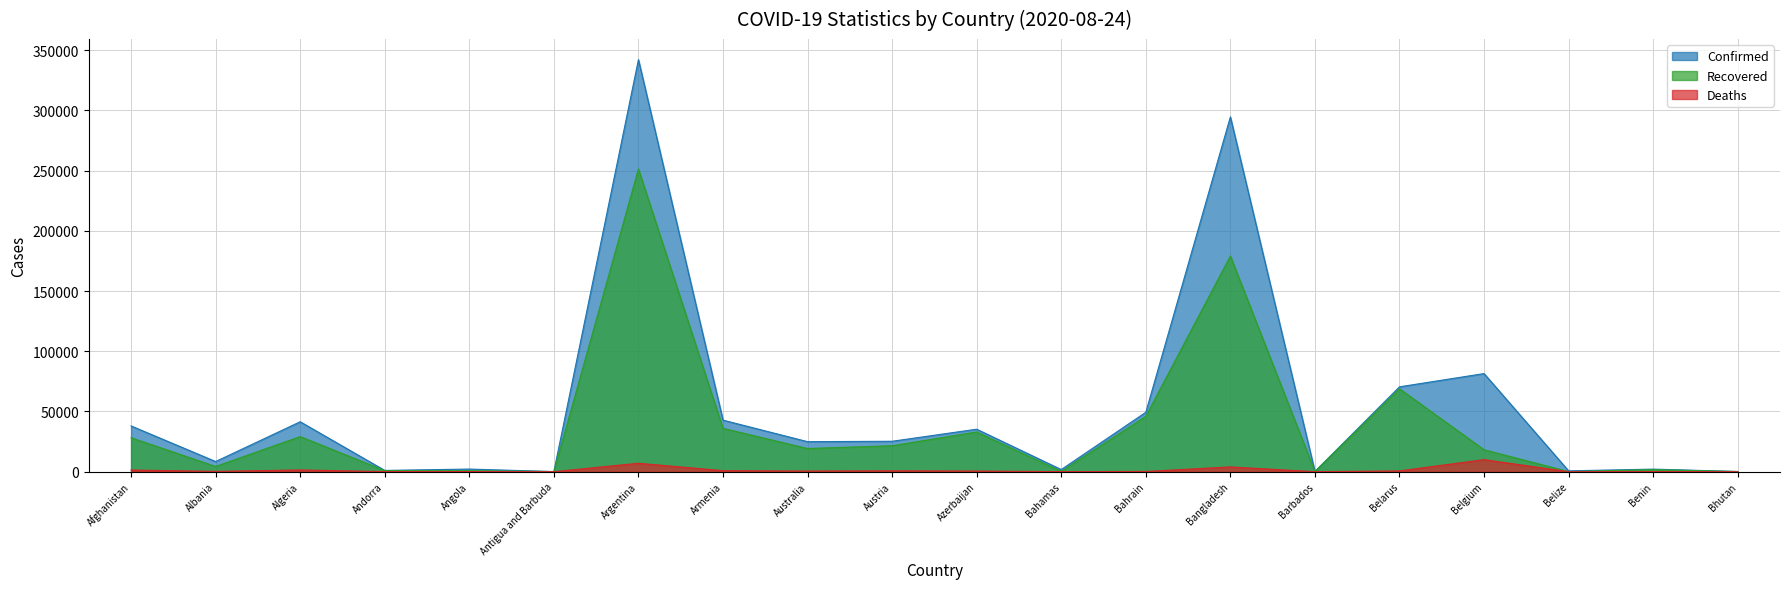

What are all the series names shown in the legend?

Confirmed, Recovered, Deaths